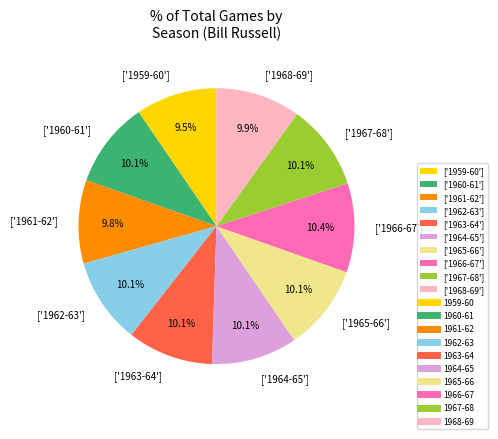

Is ['1962-63'] the majority of the pie?

No